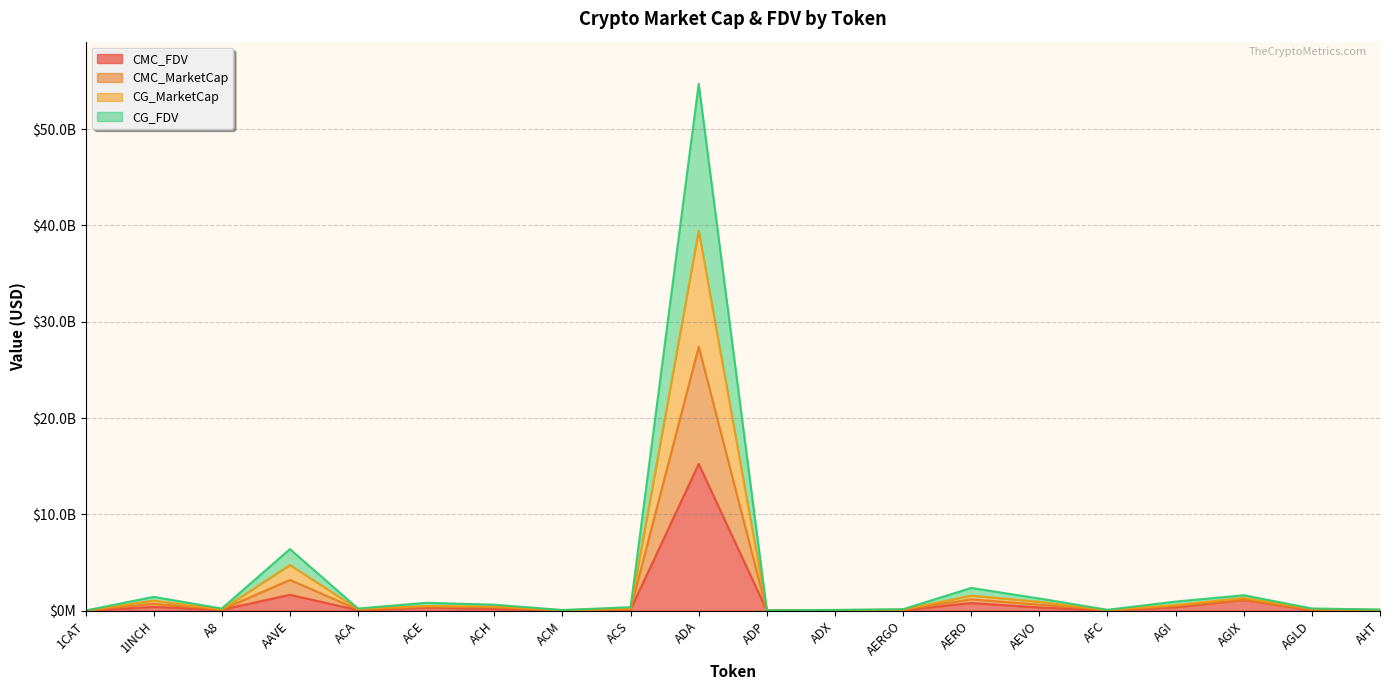

At ADP, list the series in order from largest to smallest.

CMC_MarketCap, CG_MarketCap, CG_FDV, CMC_FDV